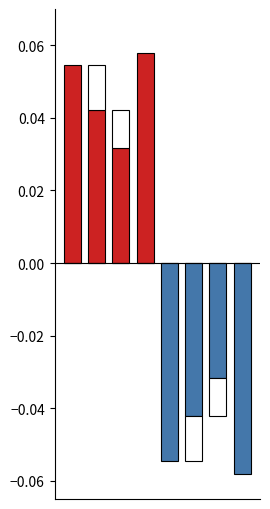

List the labels in order of Lights Off value, smallest first.

7, 4, 5, 6, 0, 1, 2, 3